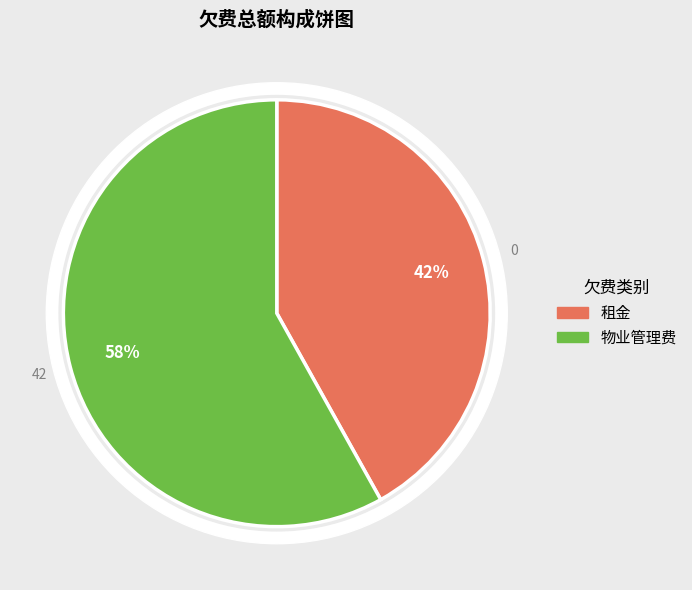

To the nearest percent, what portion does 租金 represent?

42%